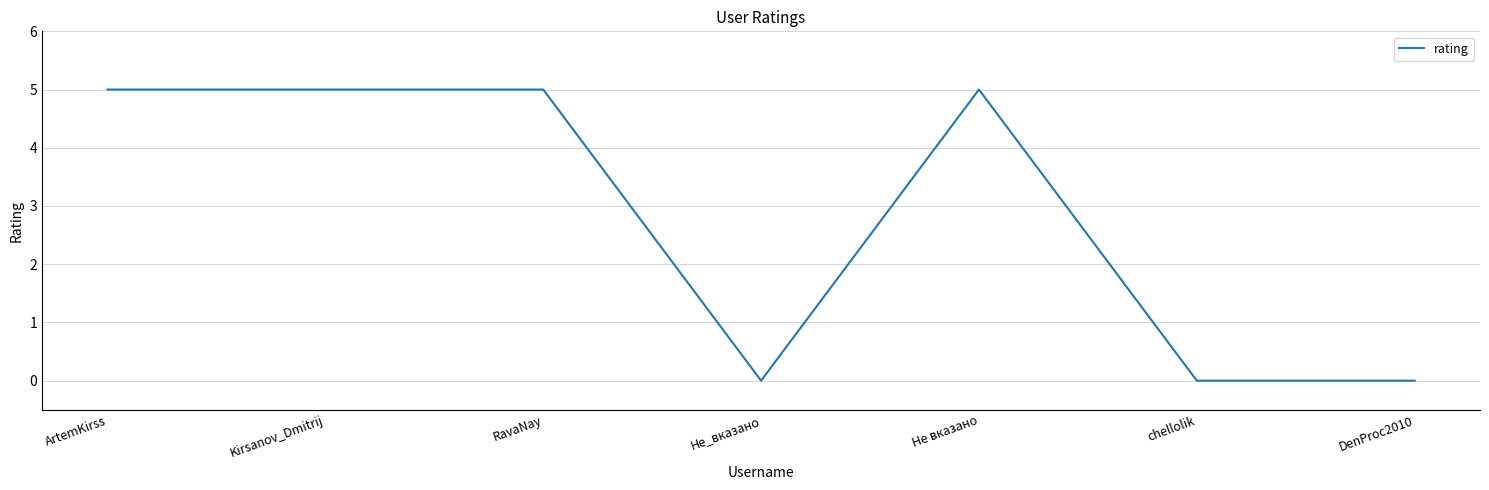

Between Kirsanov_Dmitrij and chellolik, which is larger?

Kirsanov_Dmitrij